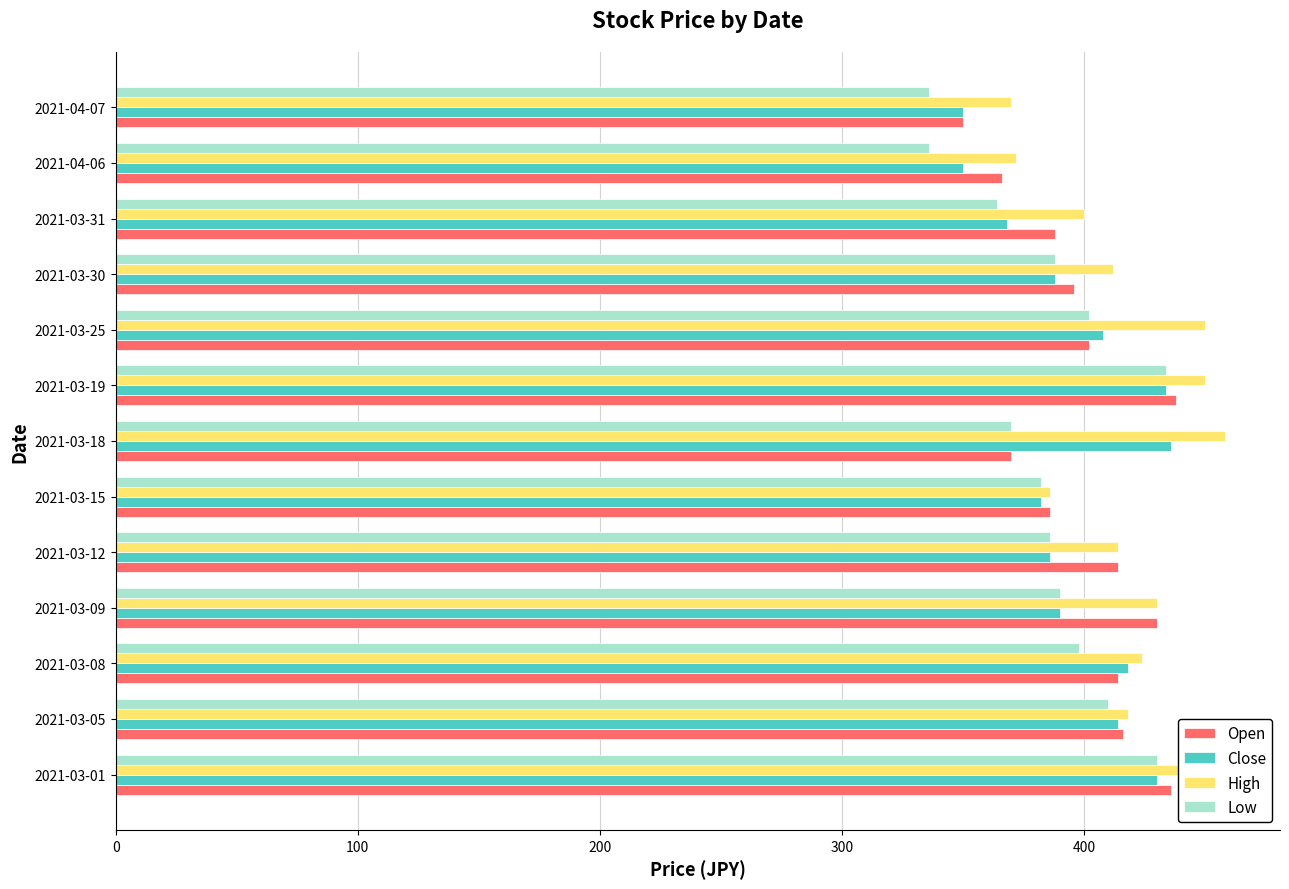

What is the greatest value displayed?

458